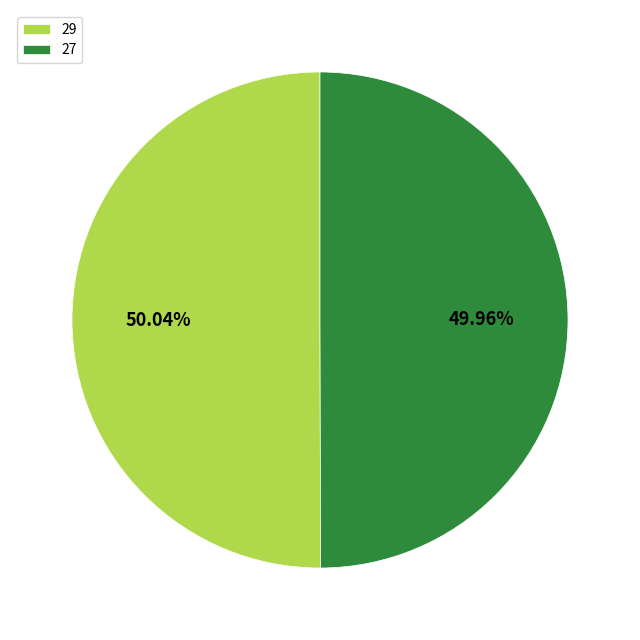

Is there a majority slice in this chart?

Yes